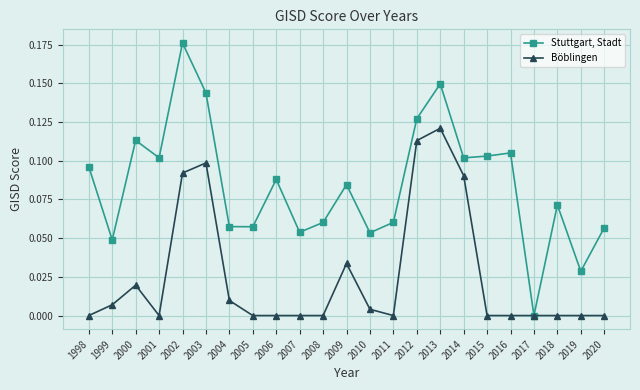

Which series has the largest total across all categories?

Stuttgart, Stadt